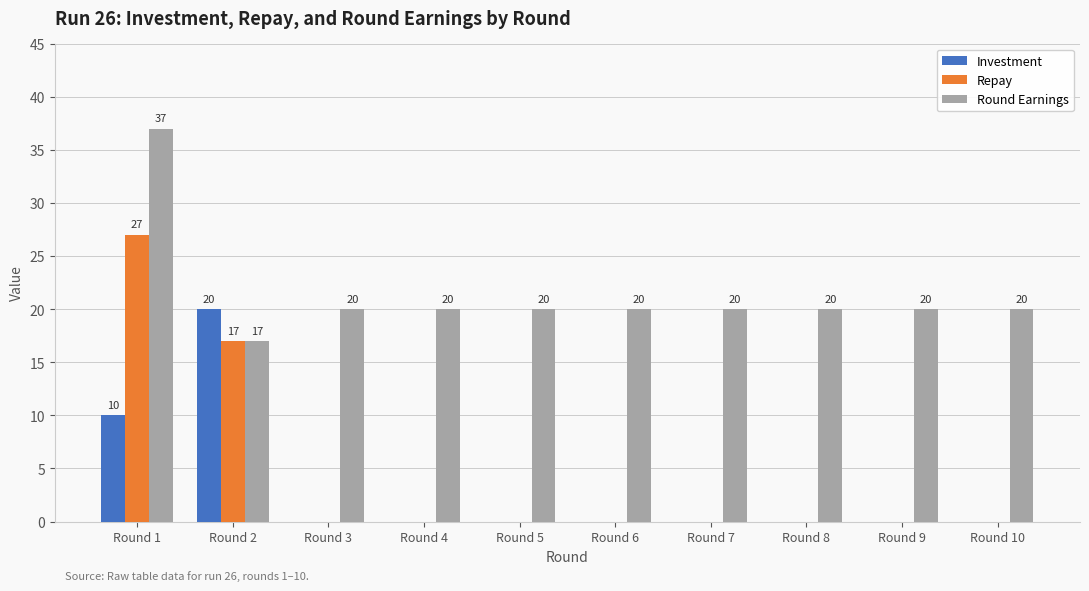

What is the average value of the Repay series?

4